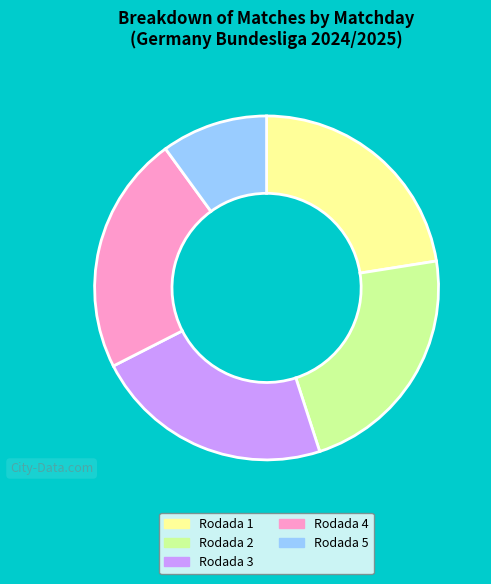

Combined, do Rodada 4 and Rodada 5 account for over 50%?

No